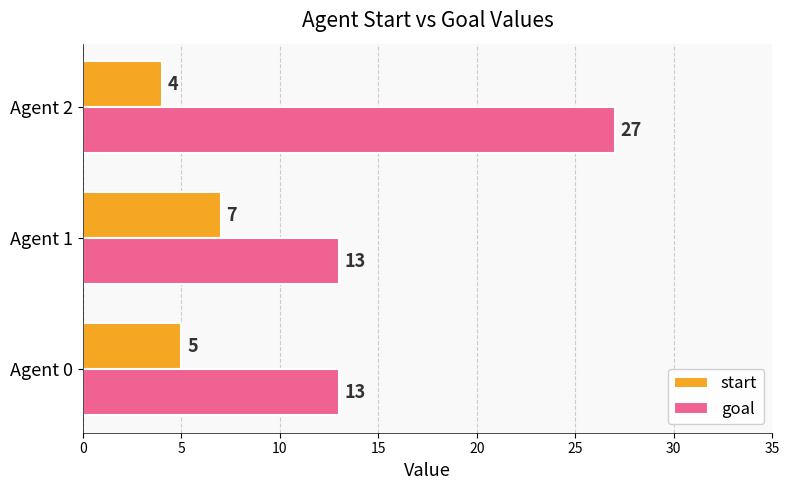

How many series are shown in this chart?

2